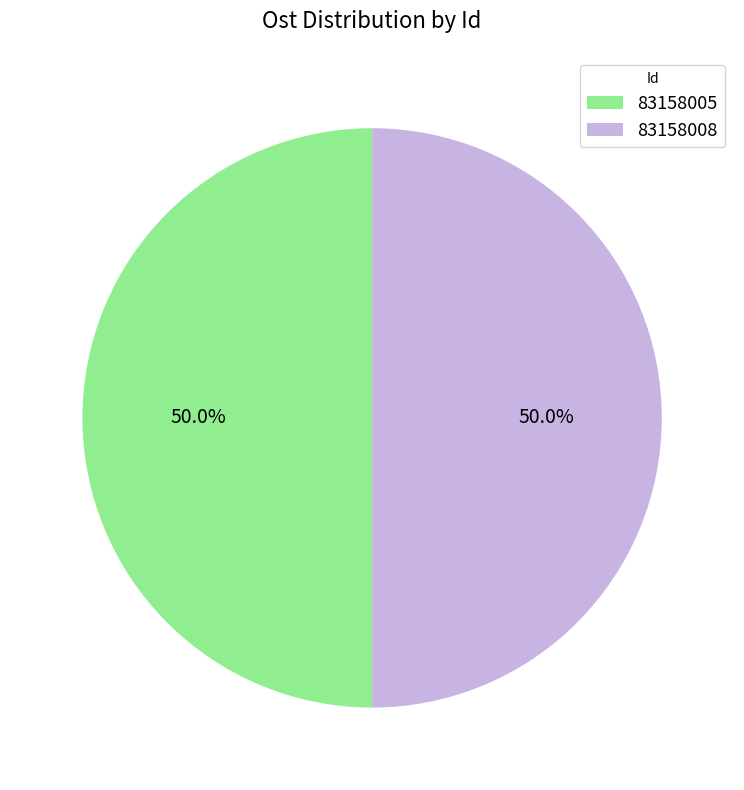

To the nearest percent, what is the average slice percentage?

50%